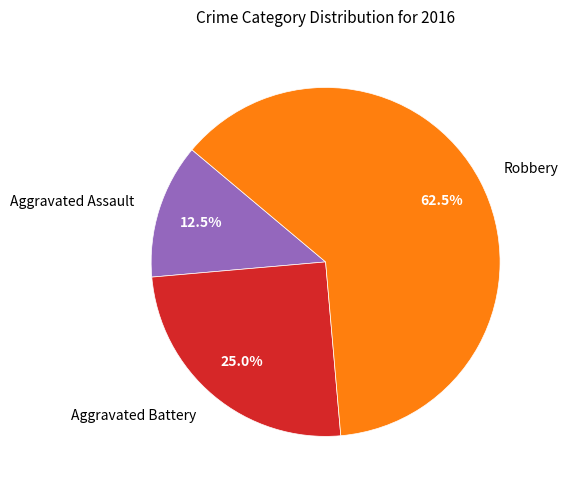

Rank the categories by value from highest to lowest.

Robbery, Aggravated Battery, Aggravated Assault